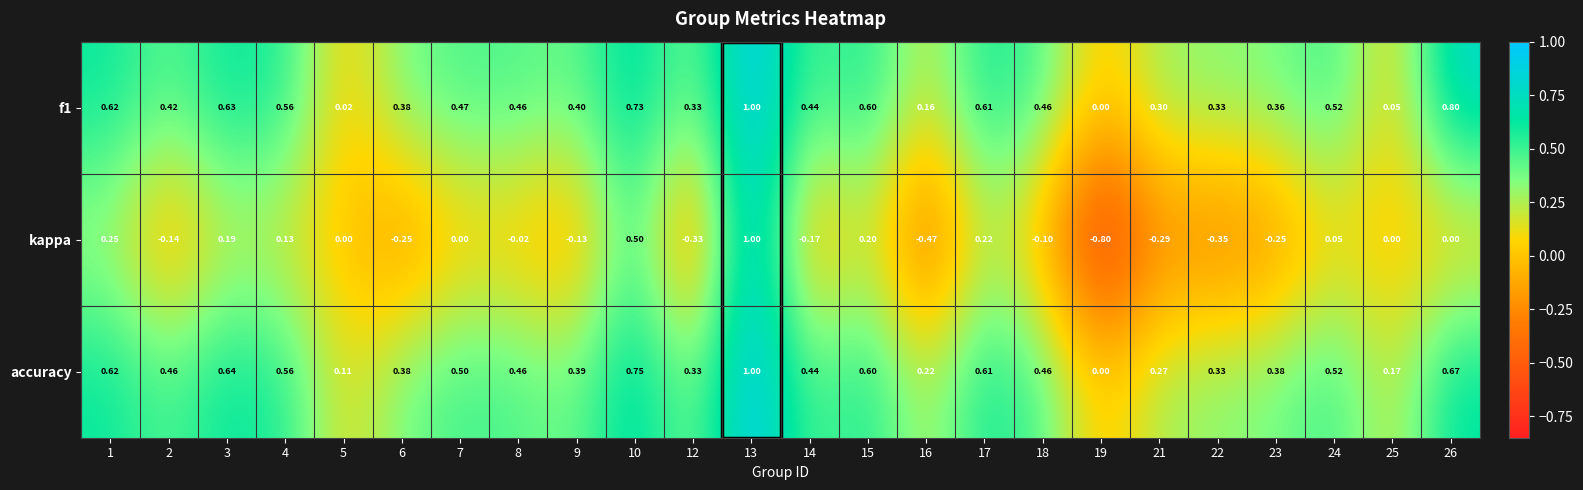

Which series has the widest spread of values?

kappa